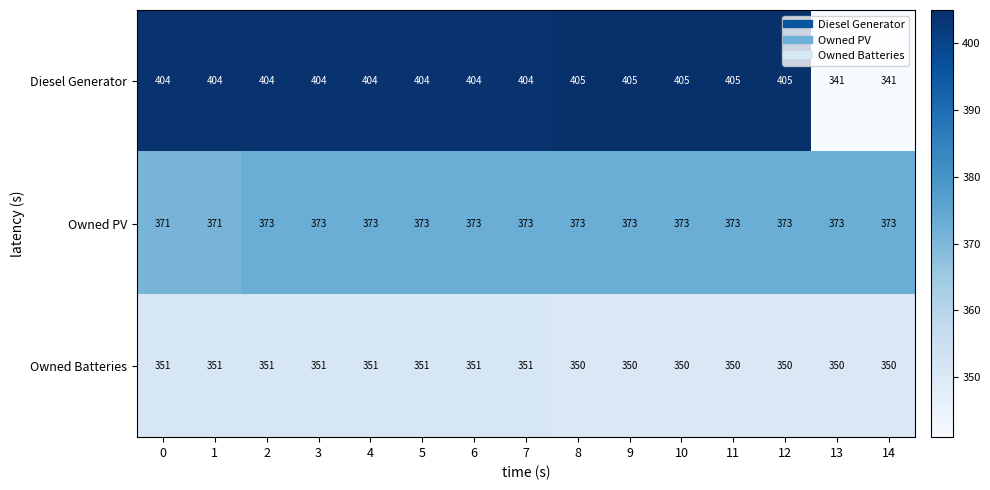

What is the smallest value displayed?

341